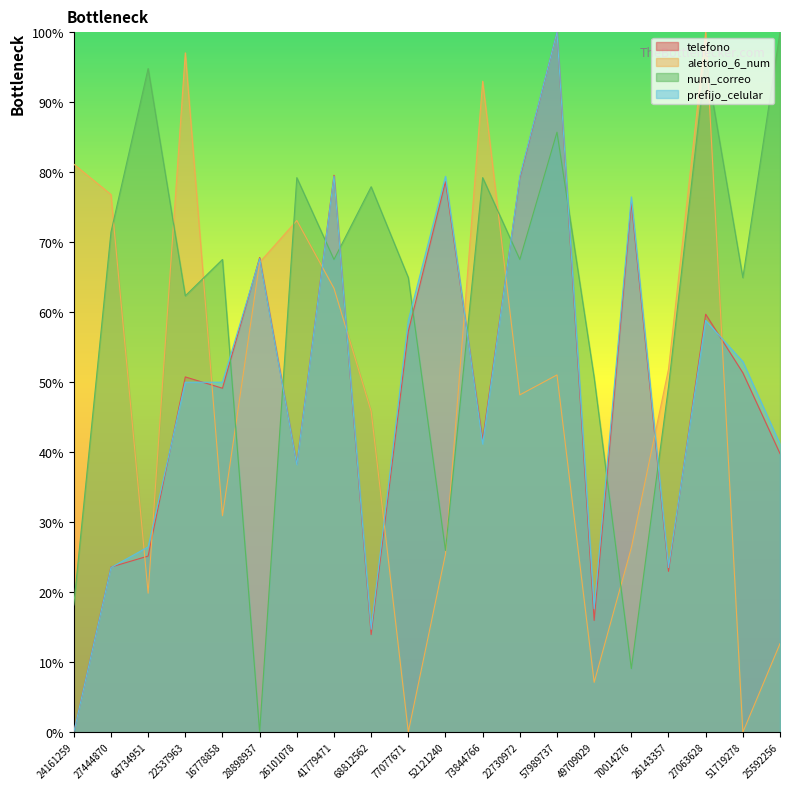

At which label does prefijo_celular first exceed 50?

28898937